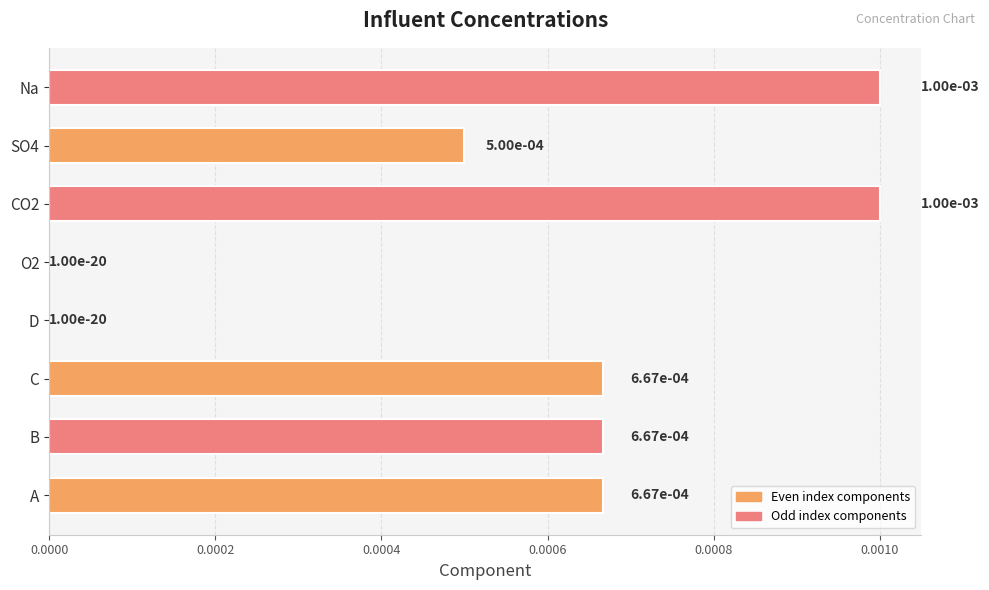

Is it true that the value at B is 0.0?

True